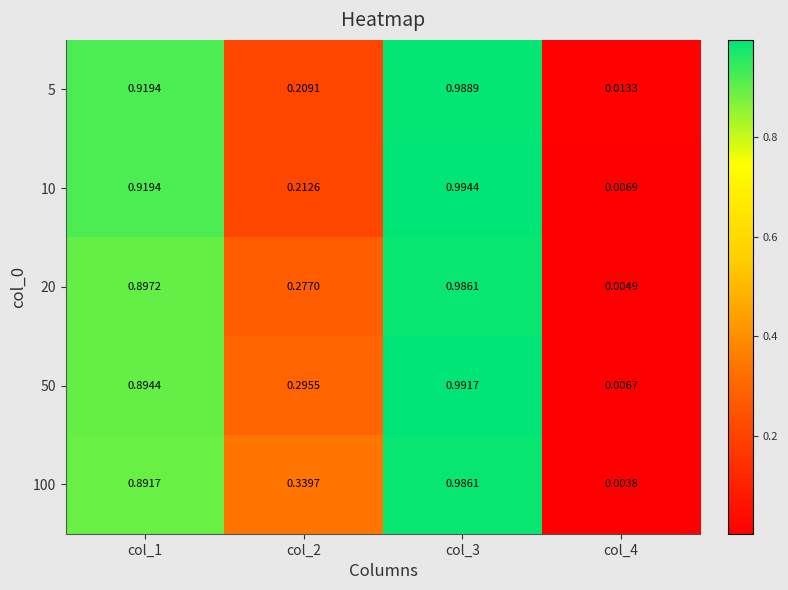

How many series are shown in this chart?

5